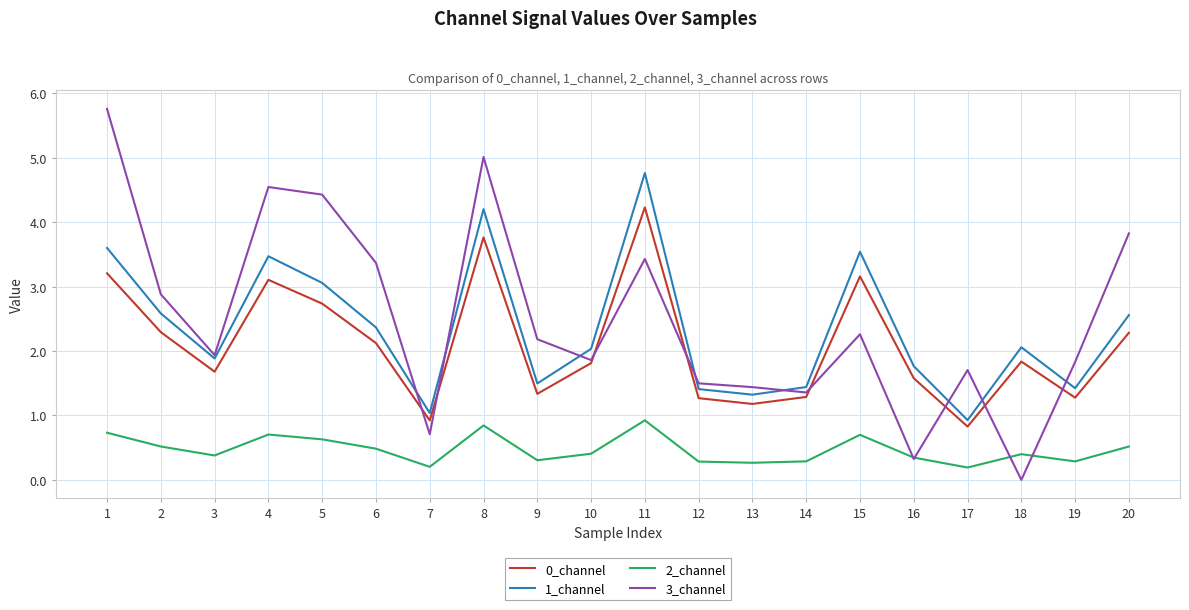

True or false: 1_channel and 0_channel intersect in this chart.

False